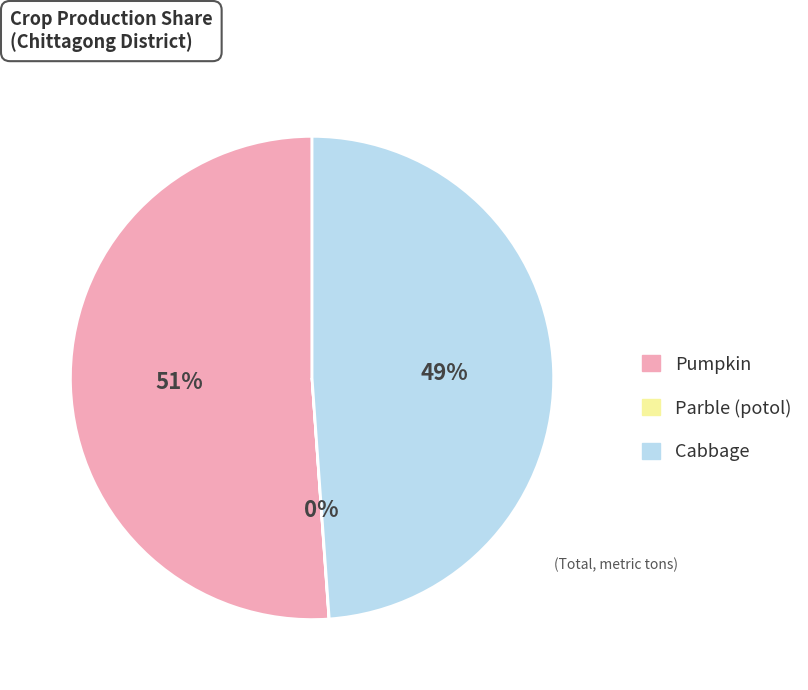

Does any single category account for the majority?

Yes